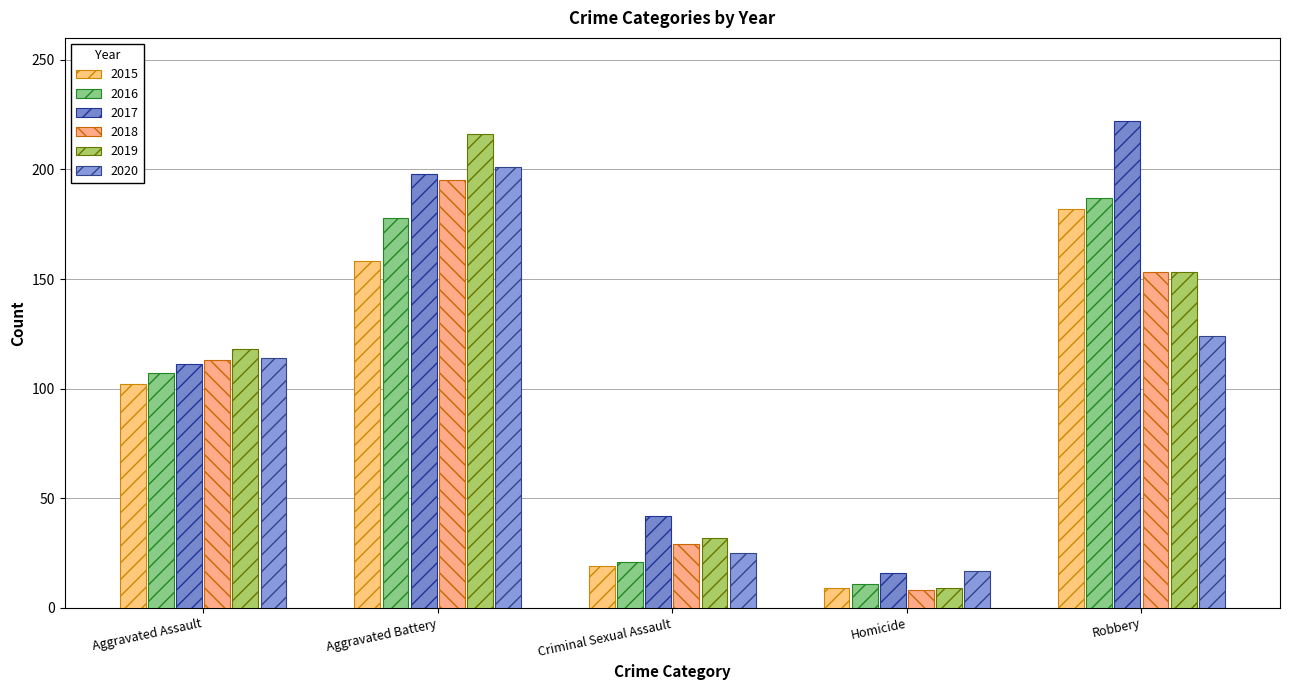

What is the value of the 2019 bar at the 5th from the left?

153